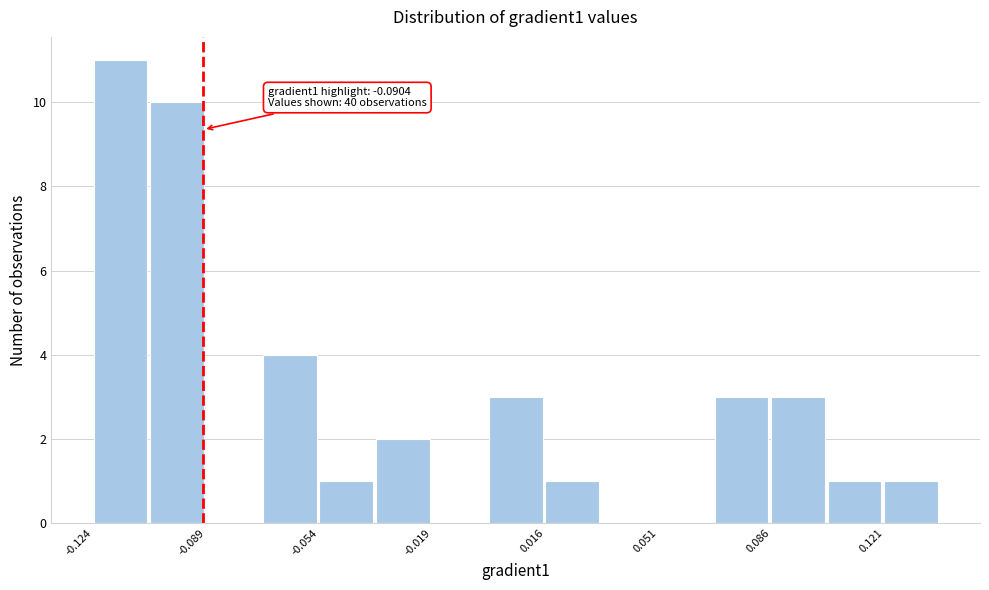

Around what value on the x-axis is the tallest bar? Give the approximate position of its centre, as read against the axis.

-0.115